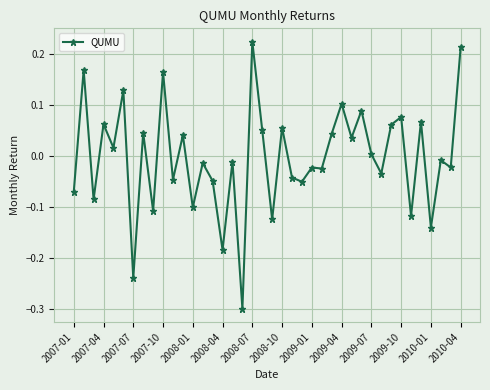

What is the value of the 18th point from the left?

-0.3